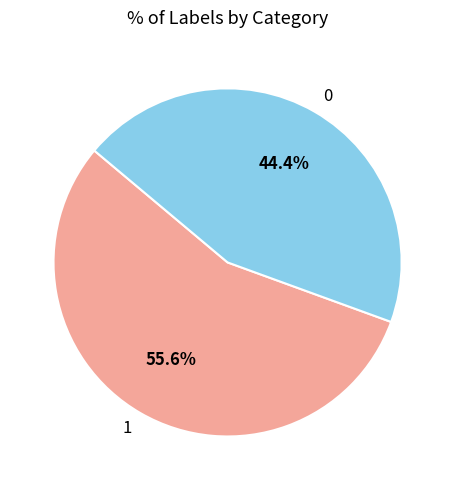

Count the number of slices in the pie.

2